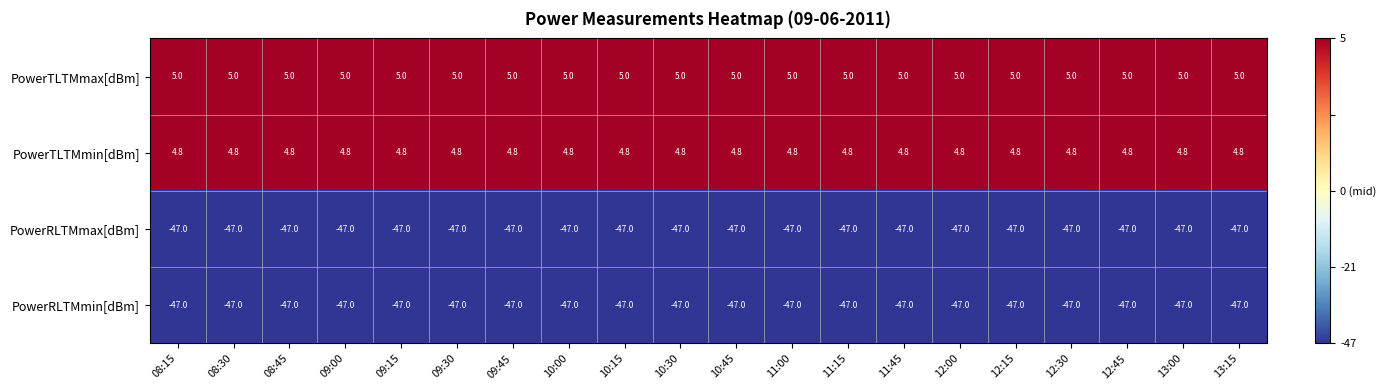

What is the difference between the highest and lowest values at 08:45?

52.0